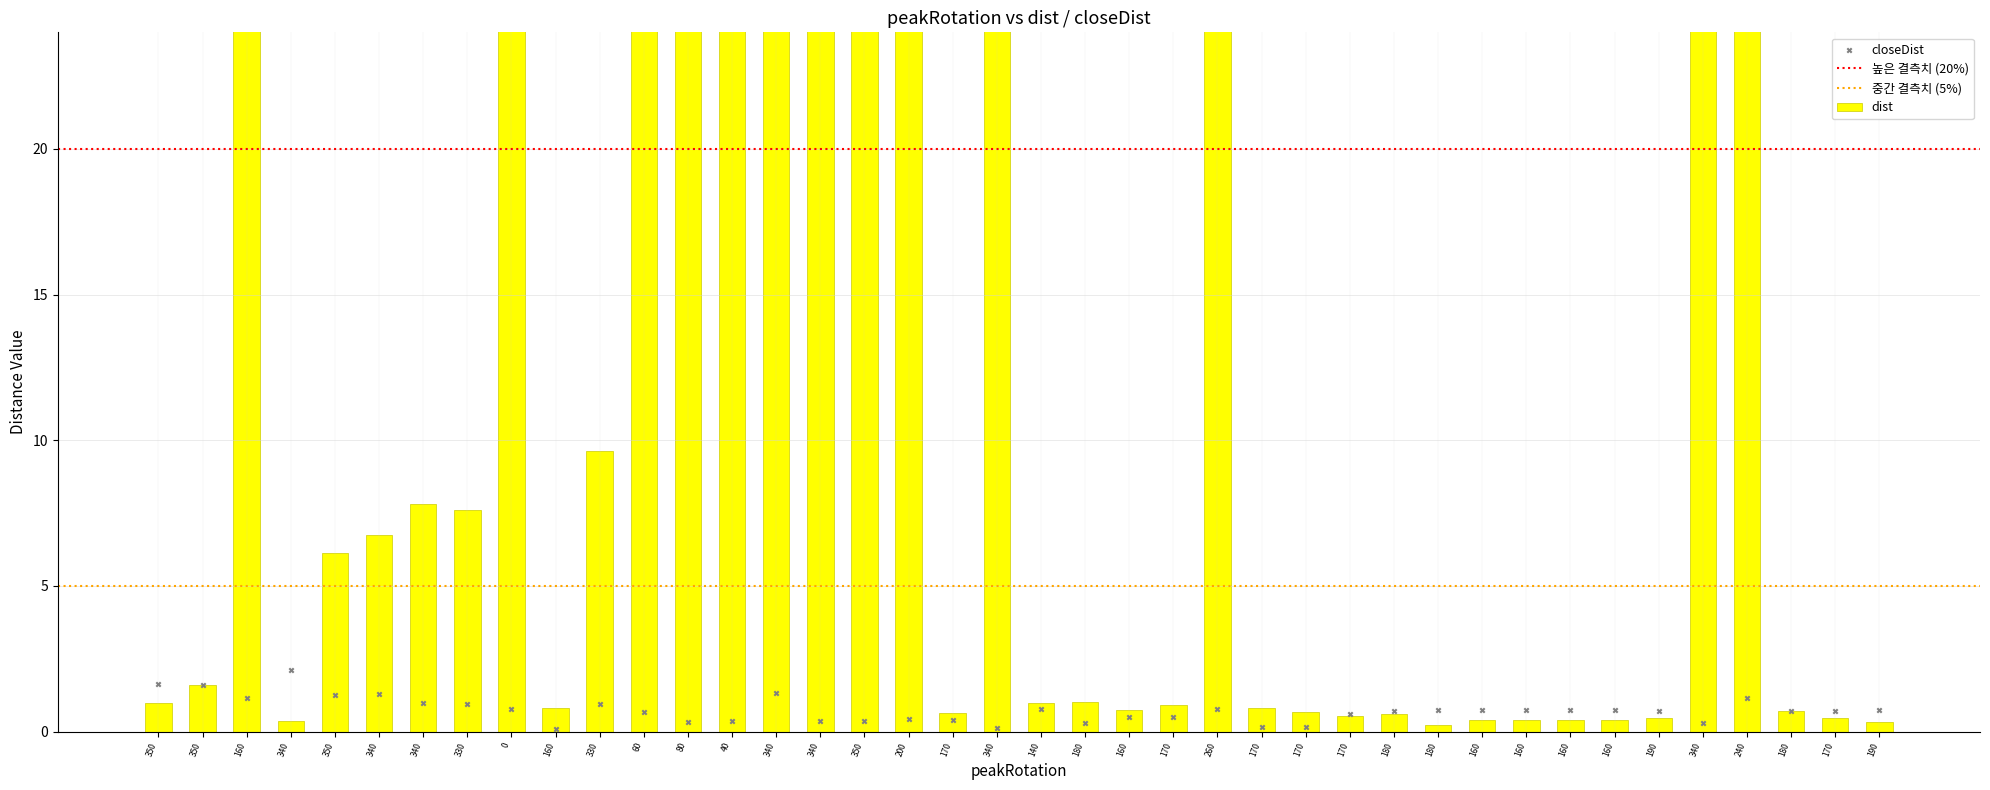

What is the change in value from 330 to 160?

-7.2